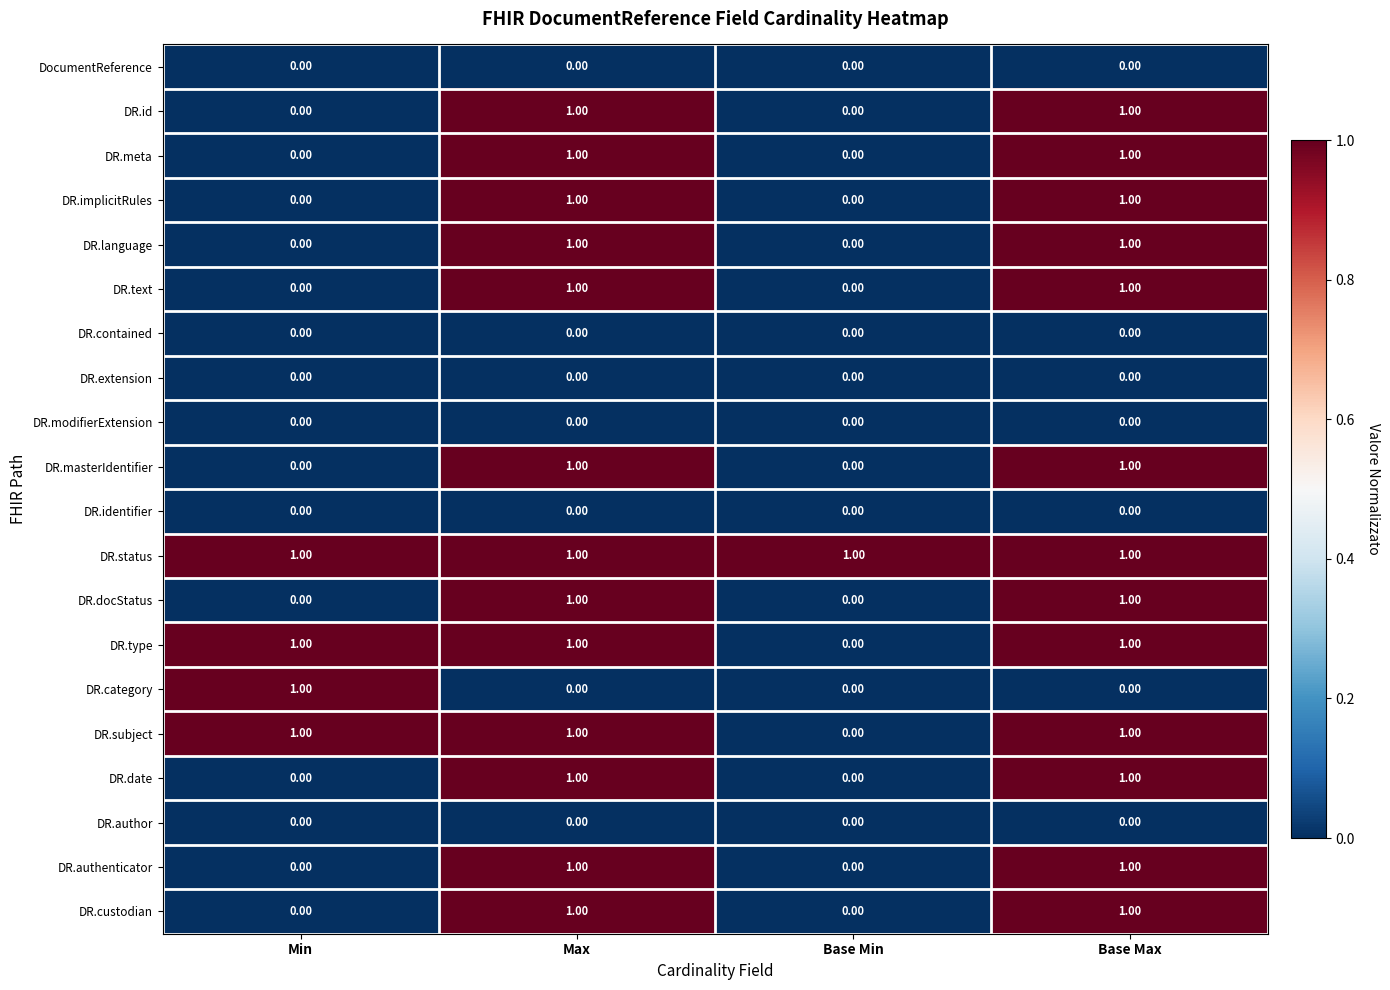

What is the maximum value shown in the chart?

1